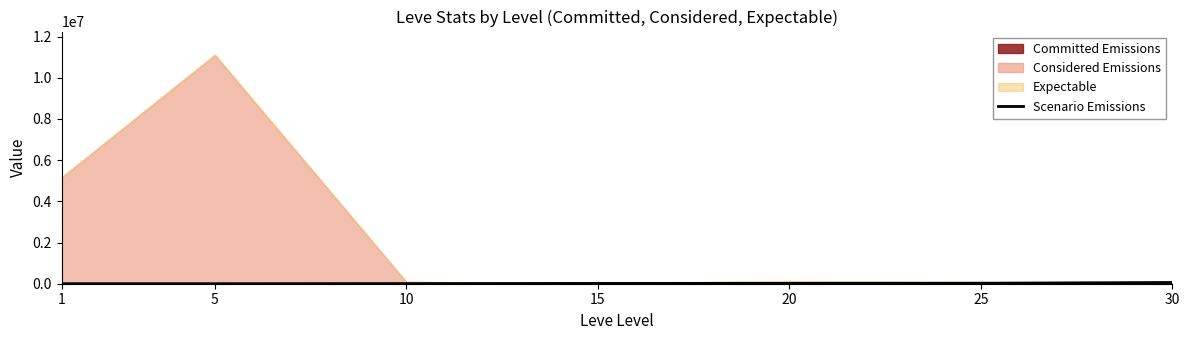

True or false: the data shows 6041.1 at 10.

True